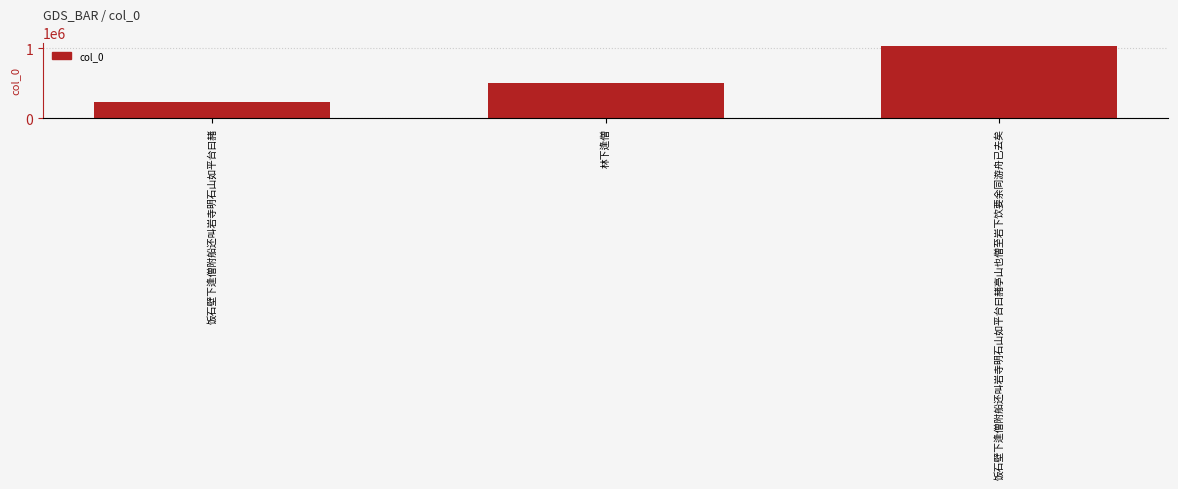

Rank the categories by value from highest to lowest.

饭石壁下逢僧附船还叫岩寺明石山如平台曰赭亭山也僧至岩下饮要余同游舟已去矣, 林下逢僧, 饭石壁下逢僧附船还叫岩寺明石山如平台曰赭